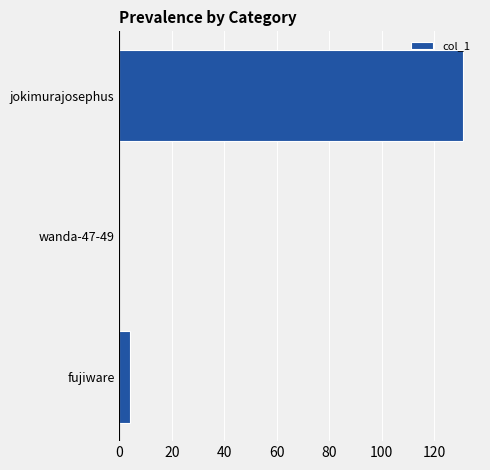

What is the sum of all values?

135